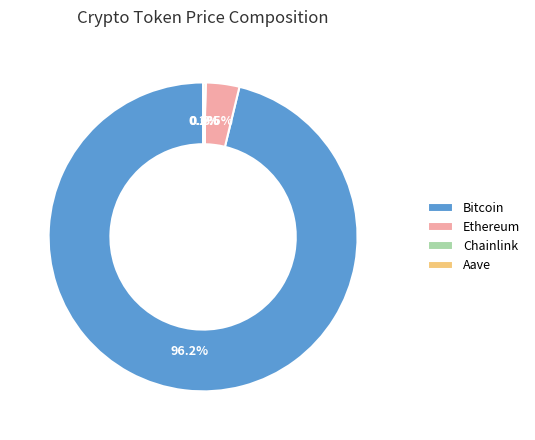

How much of the chart is everything except Ethereum?

96.5%